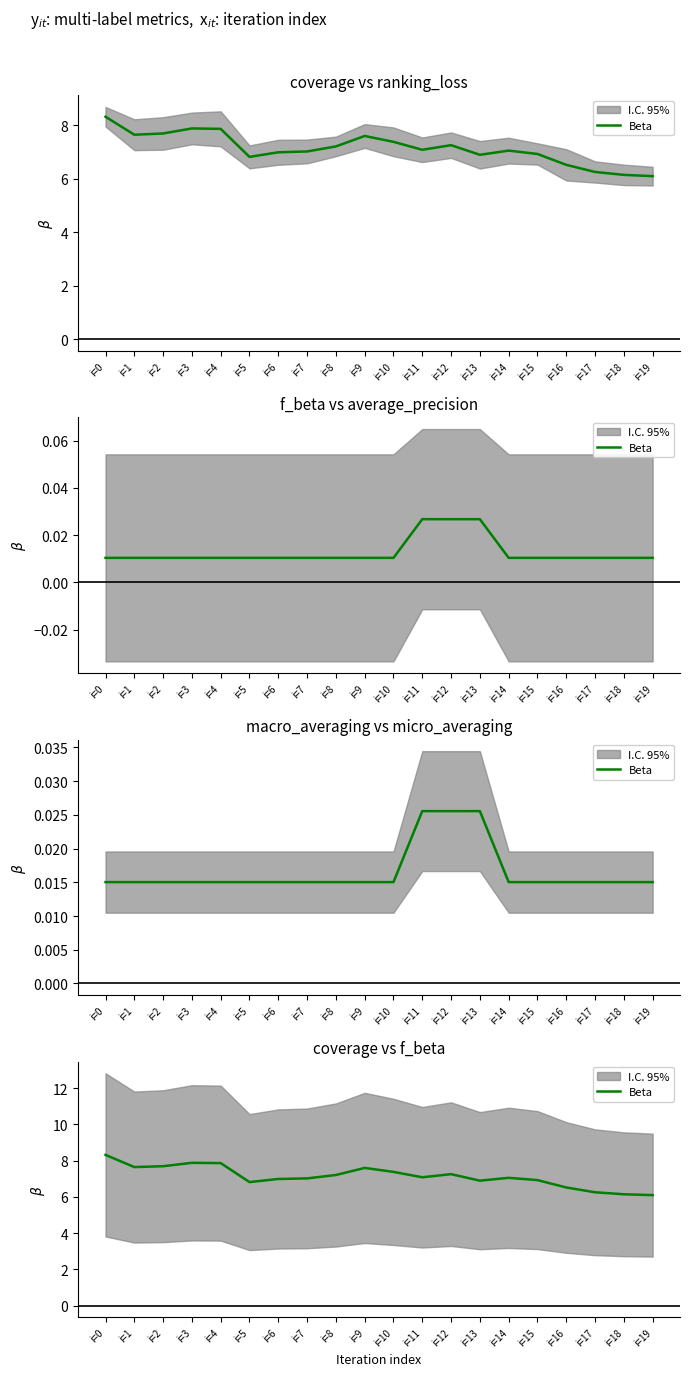

How many interior local peaks (higher than both neighbors) does the data have?

4